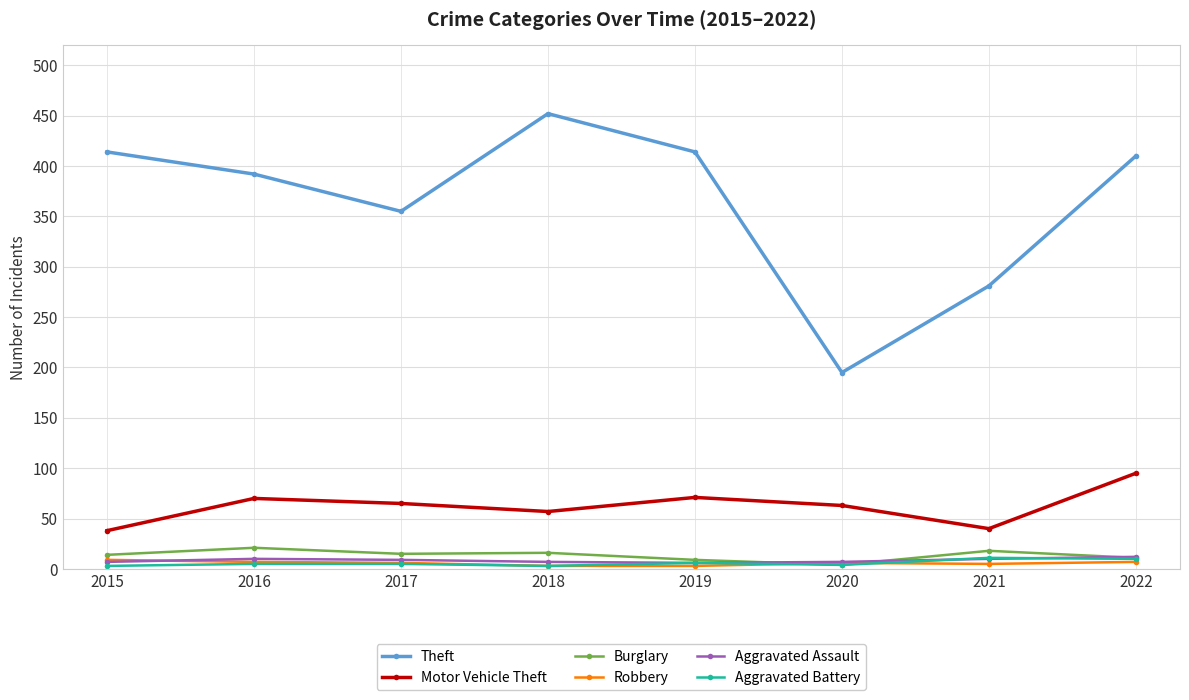

True or false: Aggravated Assault and Theft intersect in this chart.

False